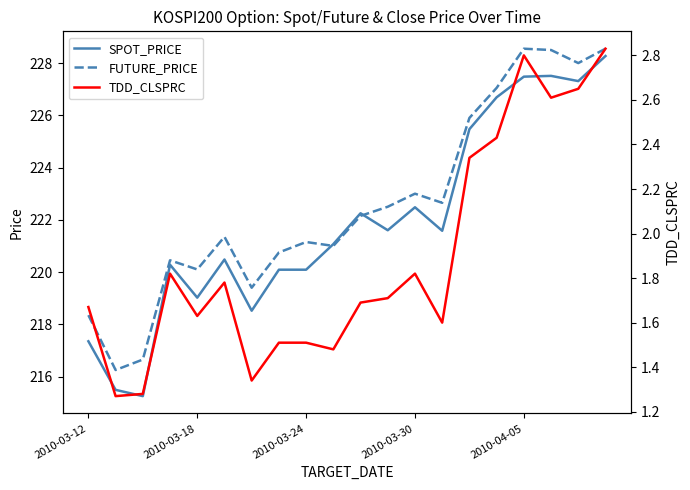

What is the average value of the TDD_CLSPRC series?

1.9